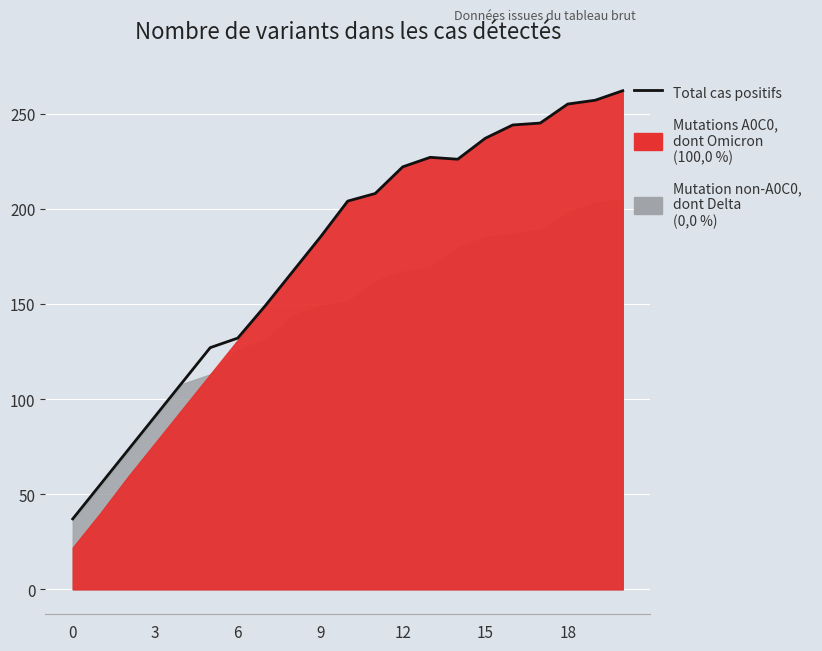

What is the smallest value displayed?

37